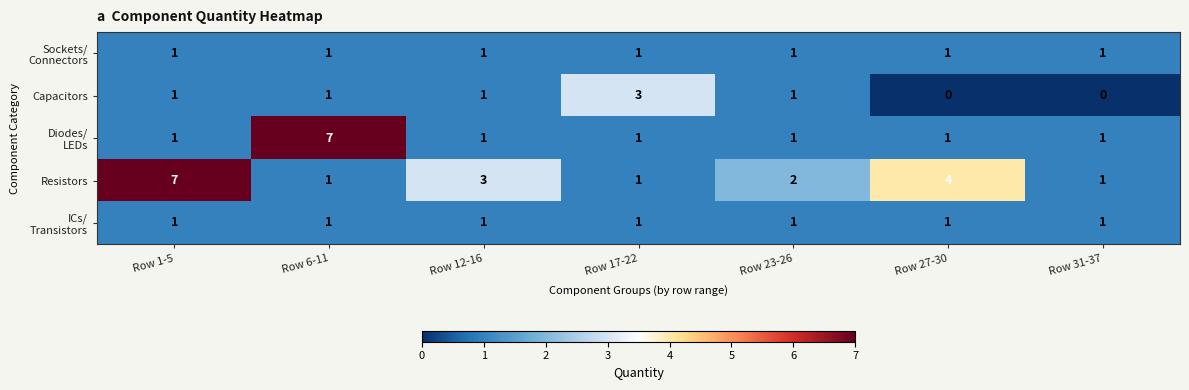

Which series has the largest total across all categories?

Resistors